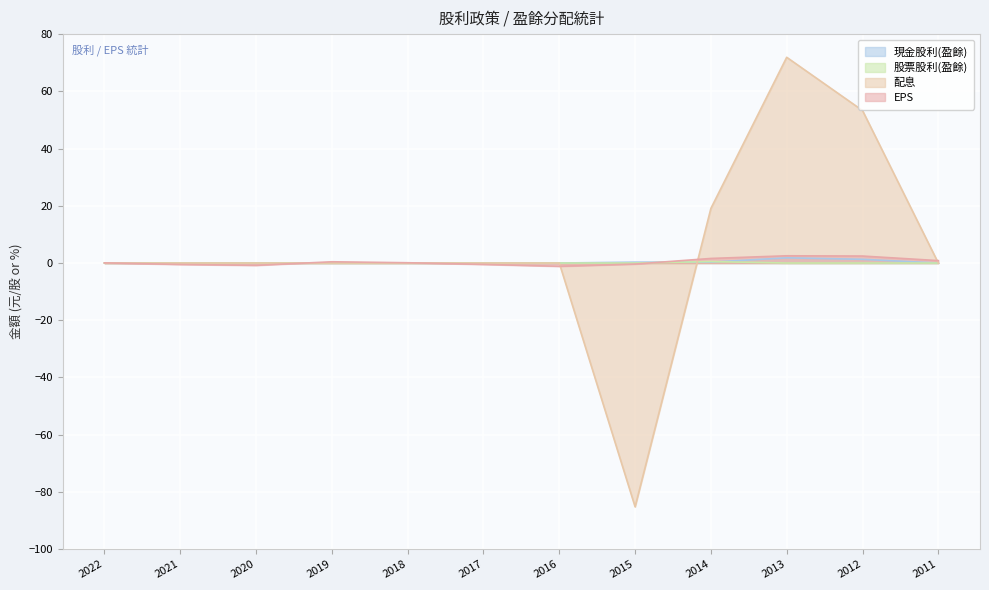

At which category does 配息 reach its first local peak?

2013